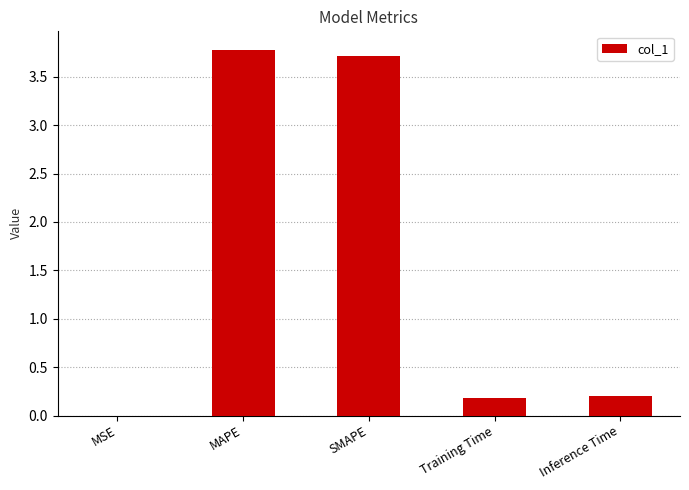

Which has a higher value, MAPE or MSE?

MAPE